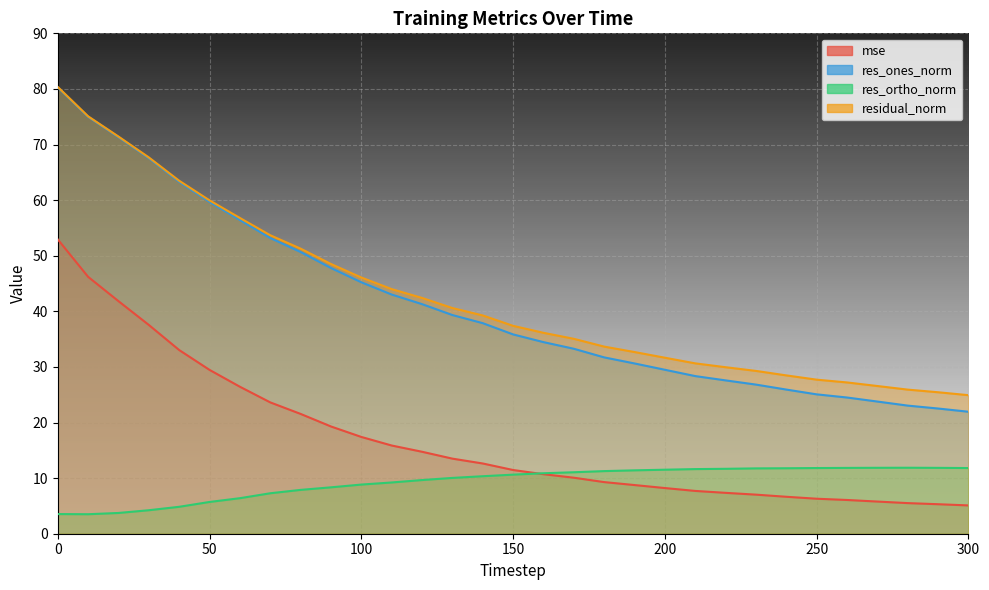

Between 240 and 280, which series saw the biggest shift?

res_ones_norm